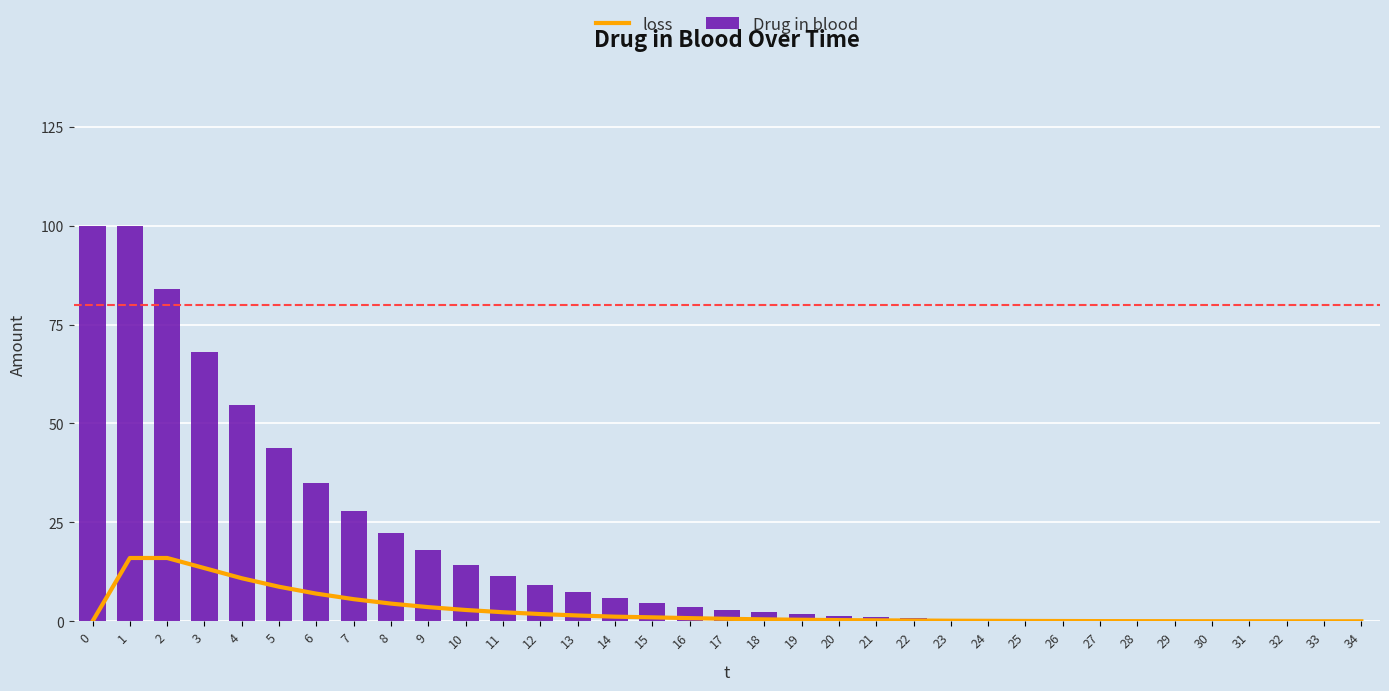

Rank the series by their maximum value, from highest to lowest.

Drug in blood, loss